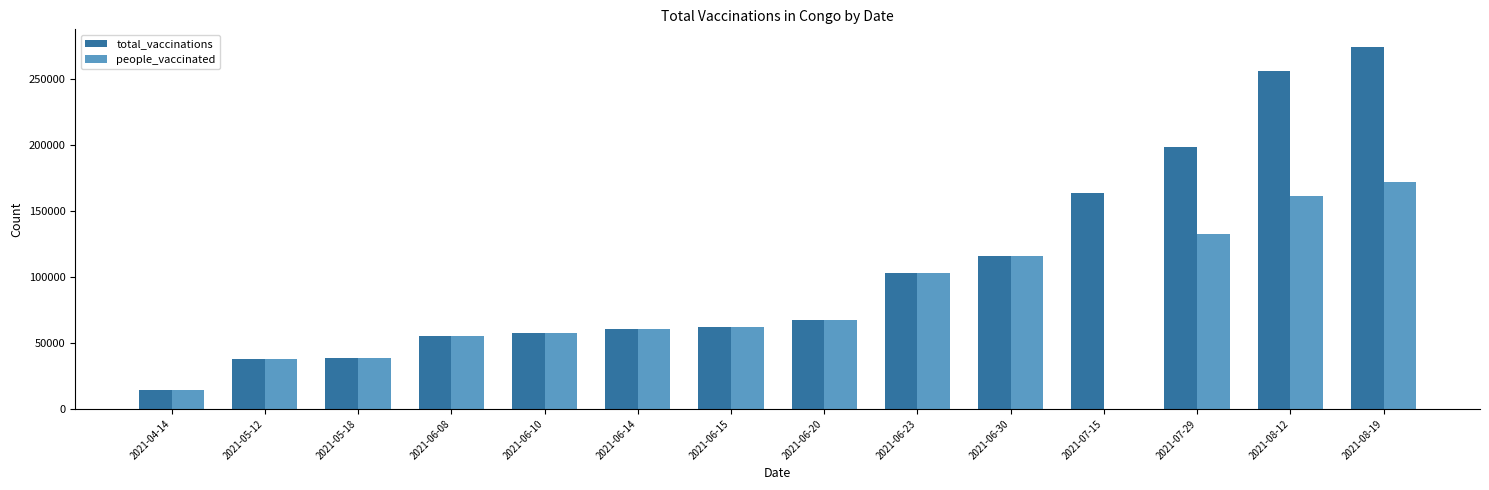

How many positive values does the people_vaccinated series have?

13